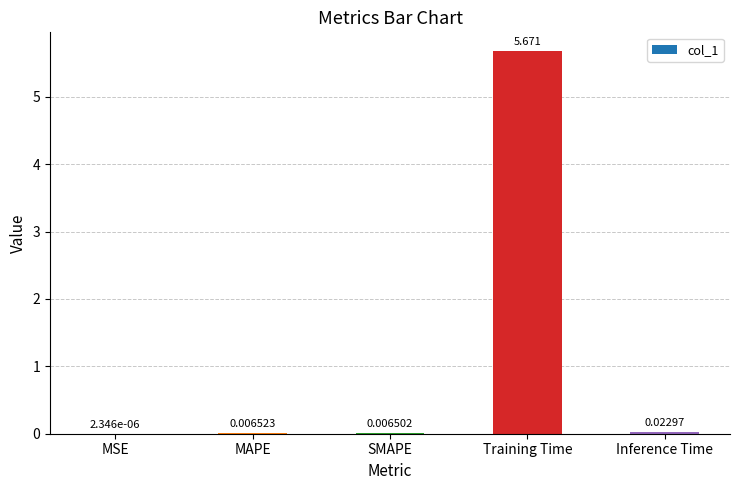

Where is the data nearest to the value 2?

Inference Time